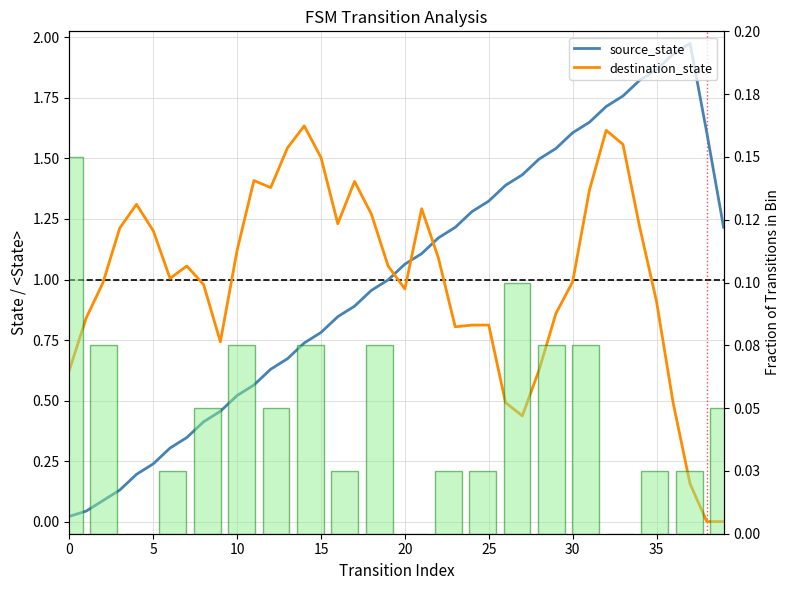

What is the spread (max minus min) of values at 11?

0.8